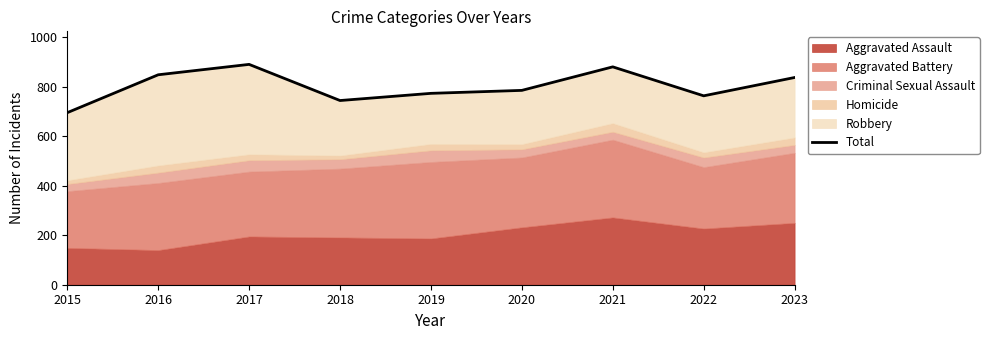

Reading left to right, extract all data points from this chart.

2015=695	2016=848	2017=890	2018=744	2019=773	2020=785	2021=880	2022=763	2023=837